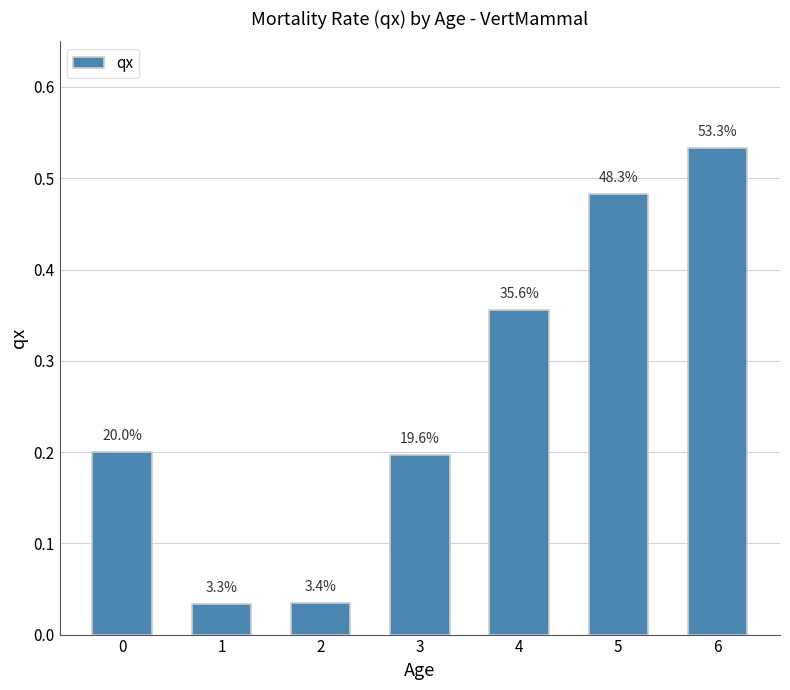

How many bars are there in total?

7